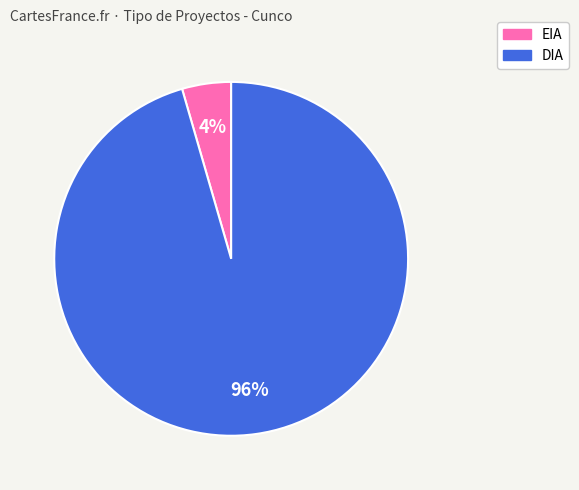

What is the smallest slice in the pie chart?

EIA